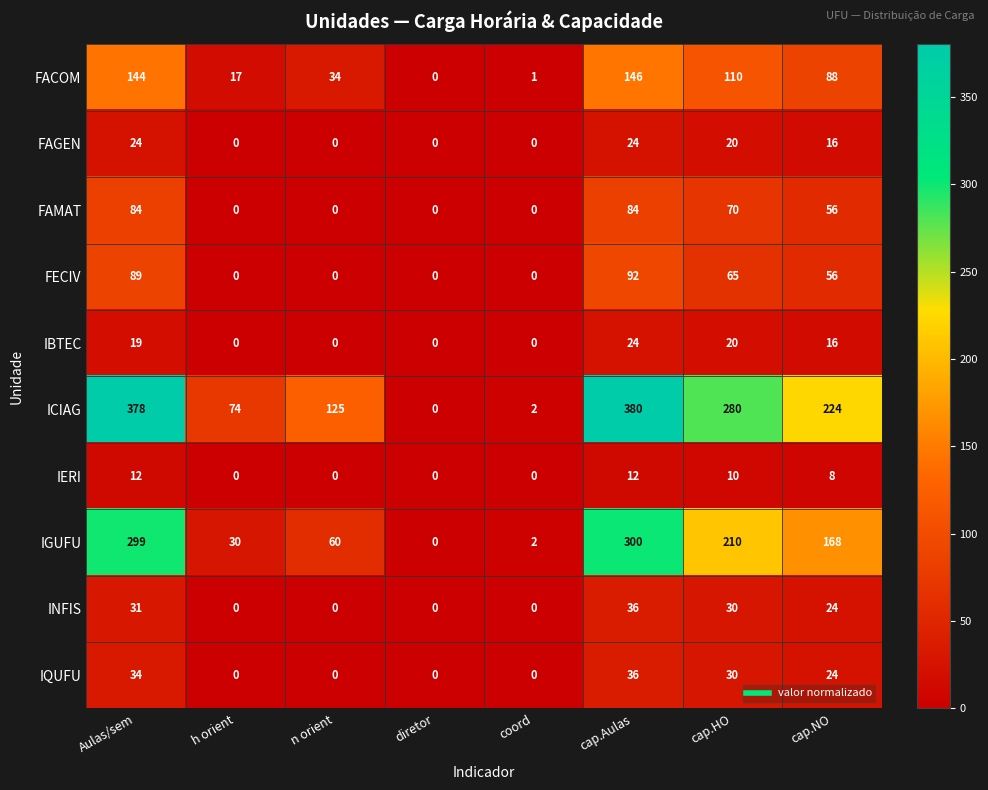

What is the greatest value displayed?

380